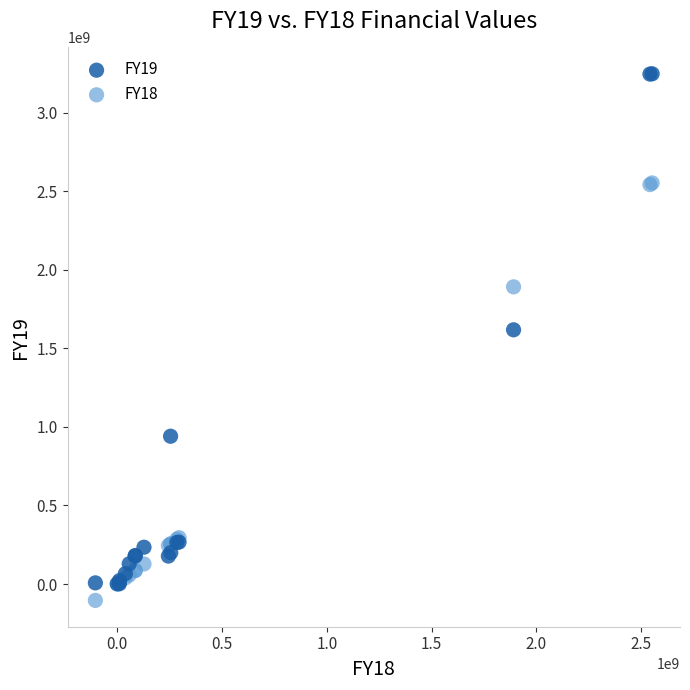

What are all the series names shown in the legend?

FY19, FY18